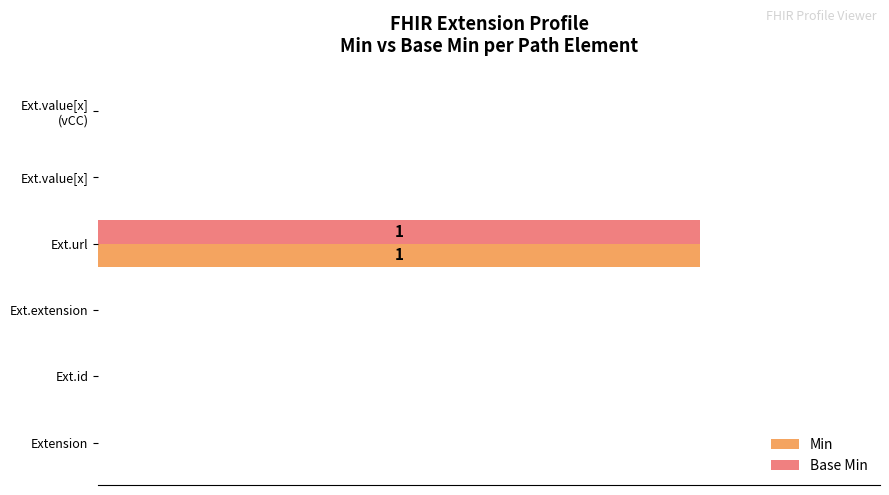

Which series has the largest total across all categories?

Min